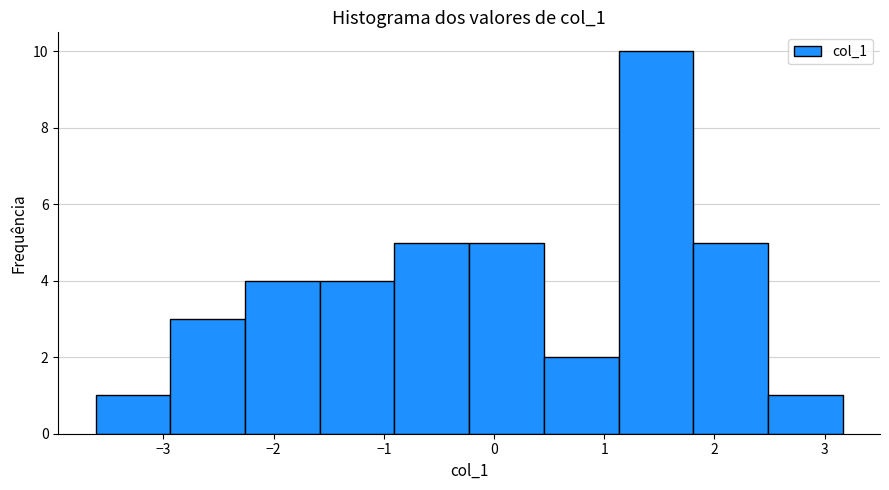

Reading left to right, transcribe this chart: for each bar, give the range it covers on the x-axis and its height. Neither the bar edges nor the heights are printed on the chart, so give them approximately, as read against the axes.

-3.6 to -2.9: 1
-2.9 to -2.3: 3
-2.3 to -1.6: 4
-1.6 to -0.9: 4
-0.9 to -0.2: 5
-0.2 to 0.5: 5
0.5 to 1.1: 2
1.1 to 1.8: 10
1.8 to 2.5: 5
2.5 to 3.2: 1